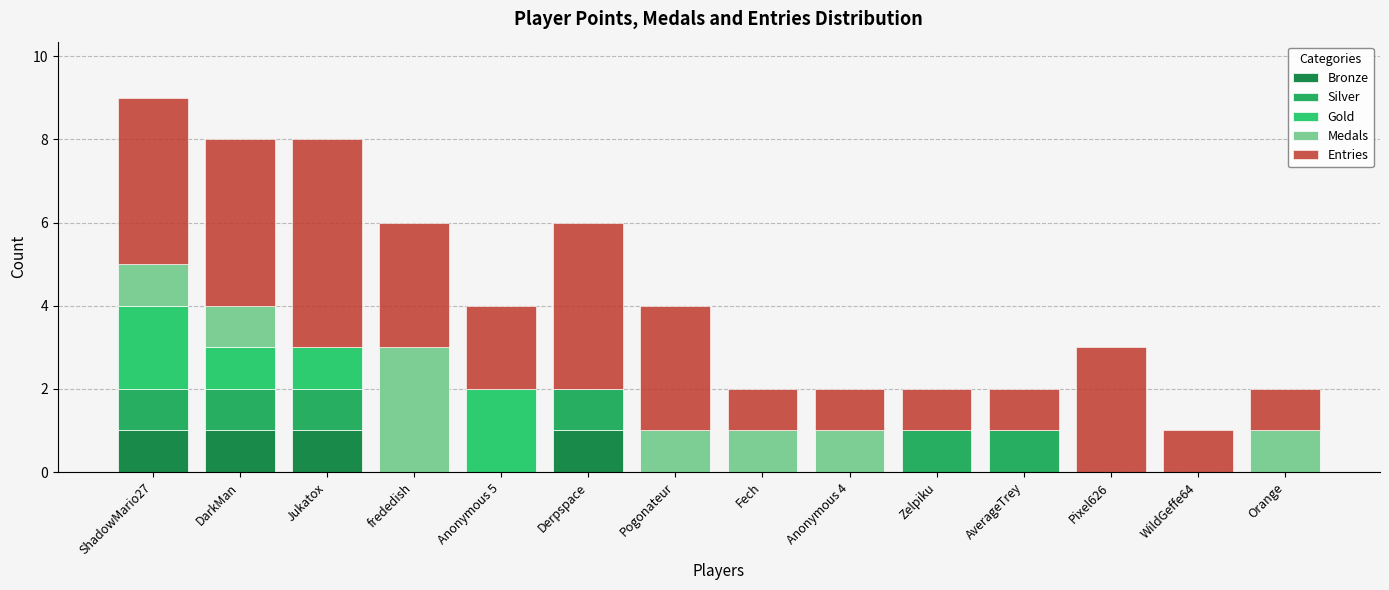

Are the bars horizontal?

No